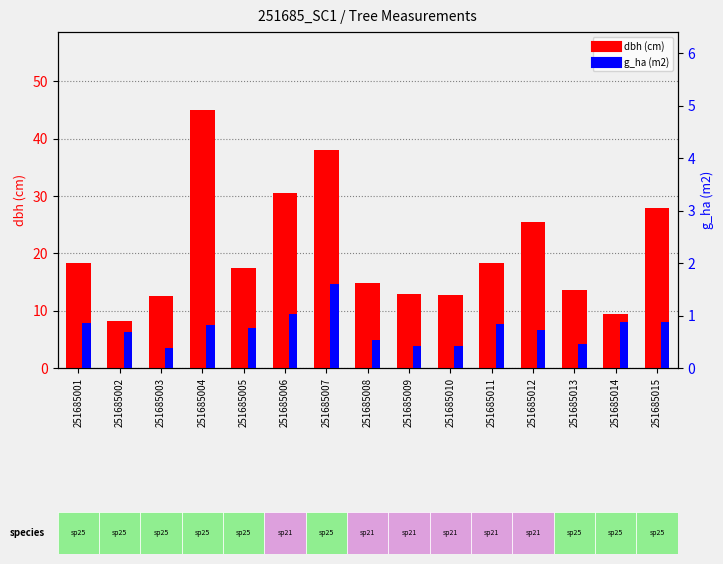

The g_ha (m2) series shows 0.5 at 251685008. True or false?

True